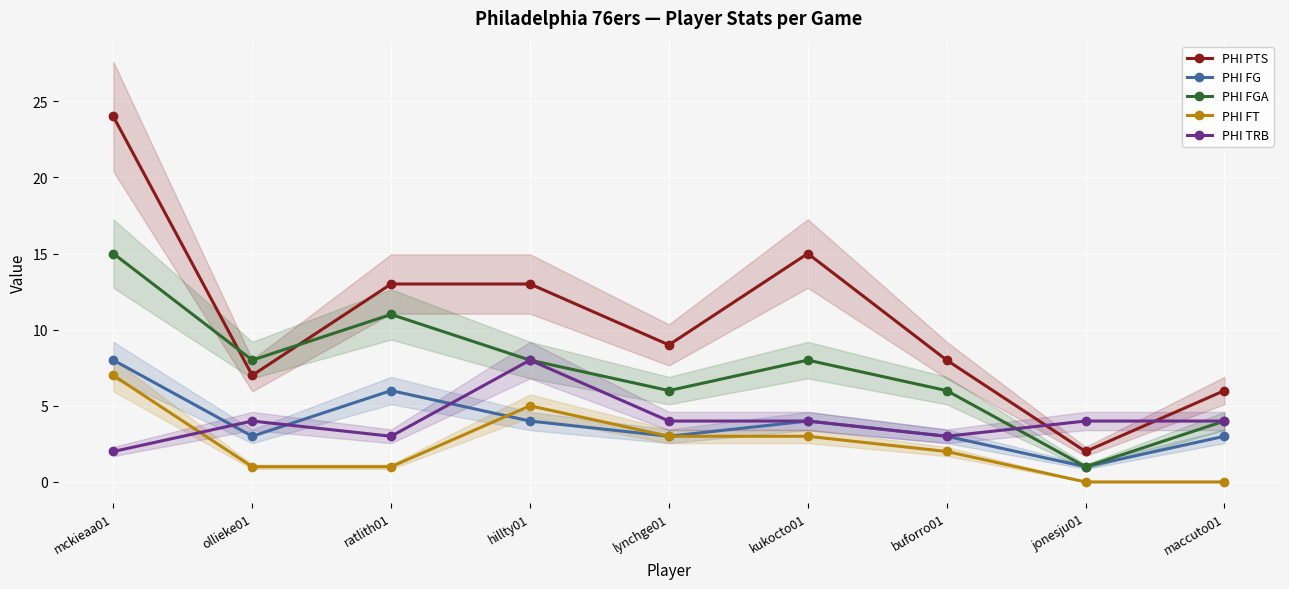

At ratlith01, list the series in order from smallest to largest.

PHI FT, PHI TRB, PHI FG, PHI FGA, PHI PTS